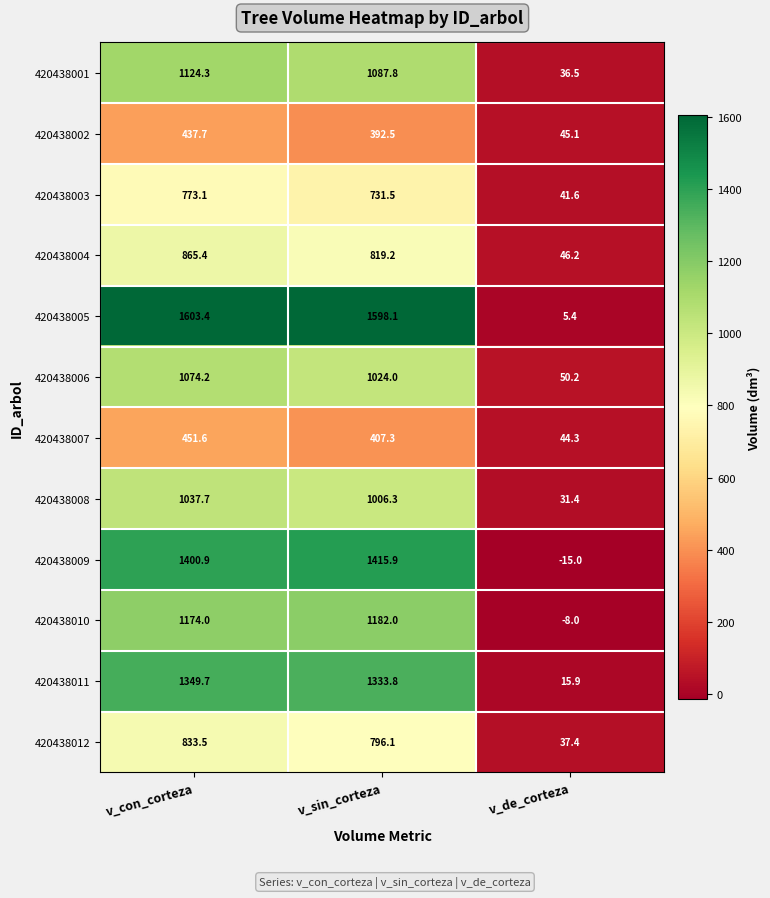

What is the difference between the 420438004 values at v_con_corteza and v_sin_corteza?

46.2